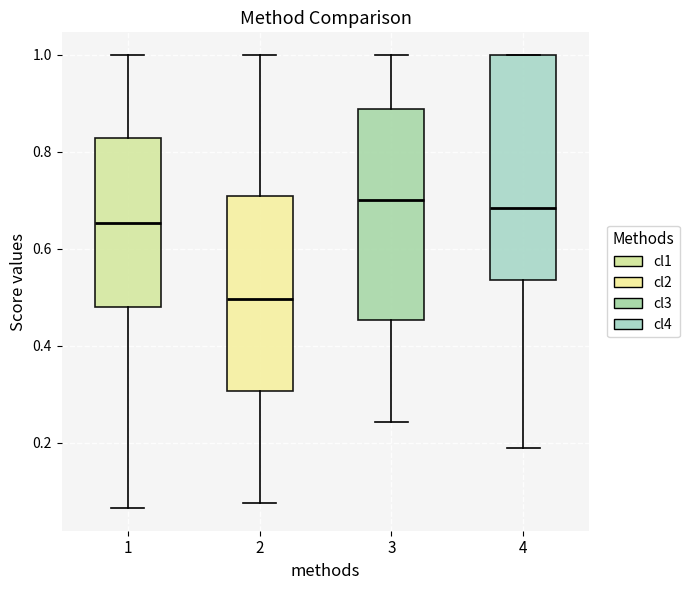

Reading left to right, transcribe this box plot: for each box, give where its median line is, the range the box spans, and where its two whiskers end, as read against the y-axis. The values are not printed on the chart, so give them approximately, as read against the axis.

1: median 0.66, box 0.48 to 0.82, whiskers 0.06 to 1.00
2: median 0.50, box 0.30 to 0.70, whiskers 0.08 to 1.00
3: median 0.70, box 0.46 to 0.88, whiskers 0.24 to 1.00
4: median 0.68, box 0.54 to 1.00, whiskers 0.18 to 1.00